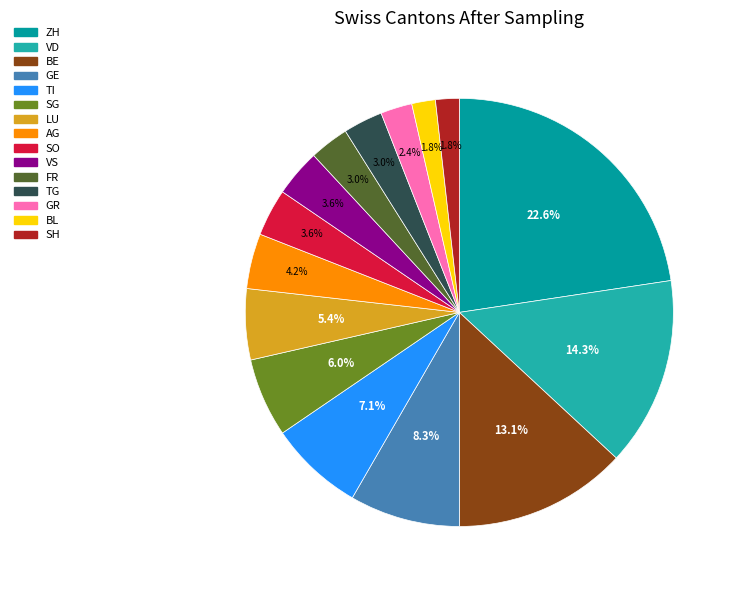

Is there any slice that represents more than half of the pie?

No